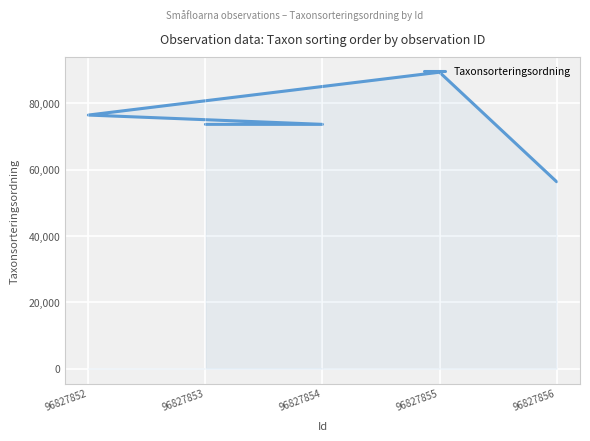

How many interior local valleys (lower than both neighbors) does the data have?

1